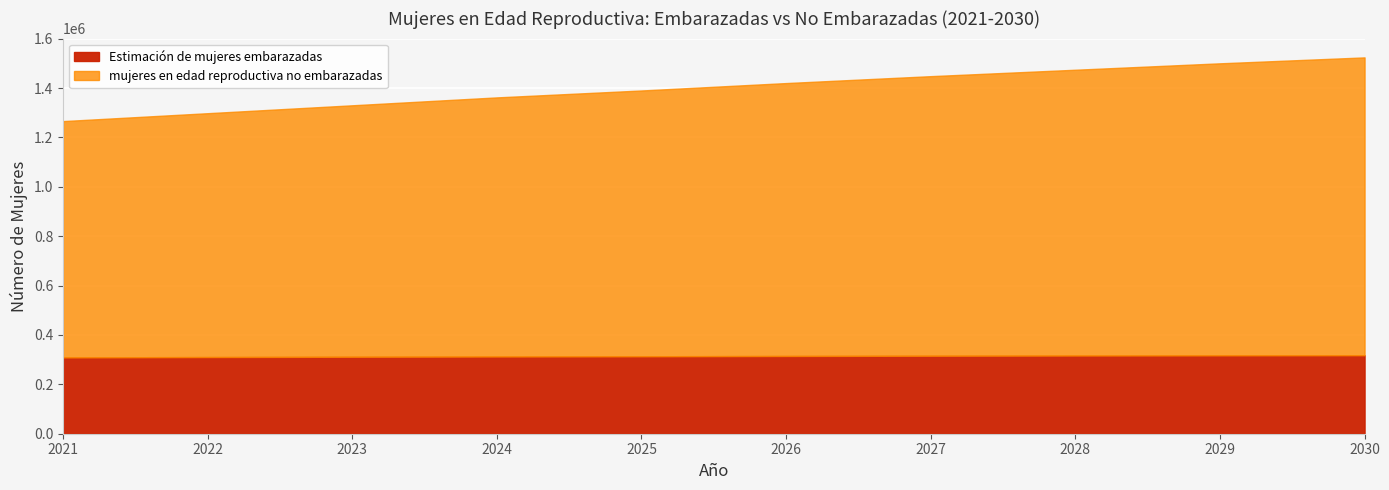

What is the sum of the mujeres en edad reproductiva no embarazadas values at 2026 and 2025?

2181478.7